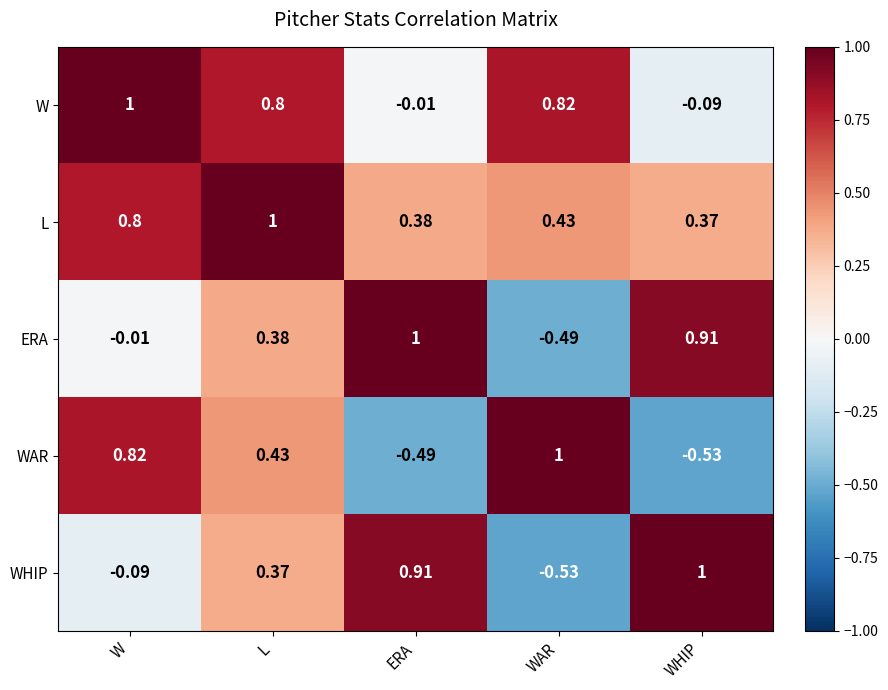

Between W and WAR, which series saw the biggest shift?

ERA